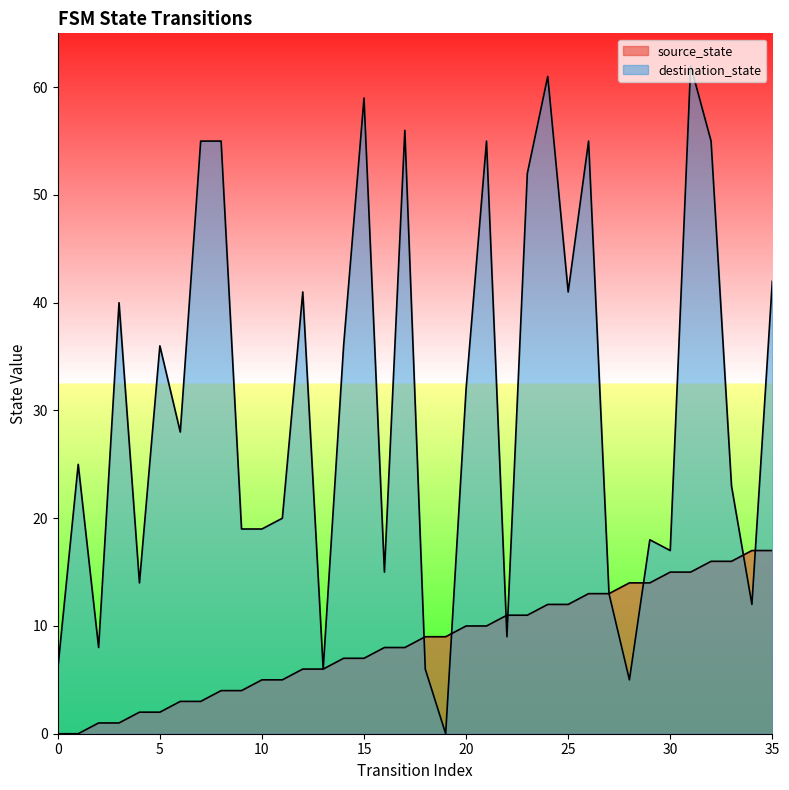

How many data points in source_state are less than 9?

18